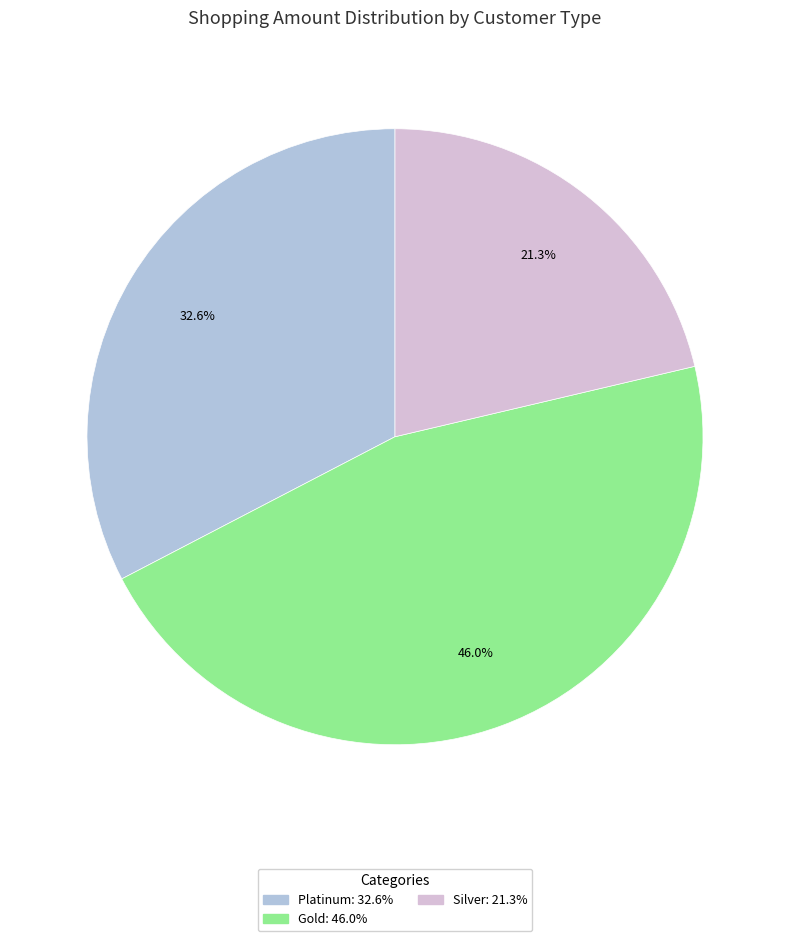

Is there any slice that represents more than half of the pie?

No